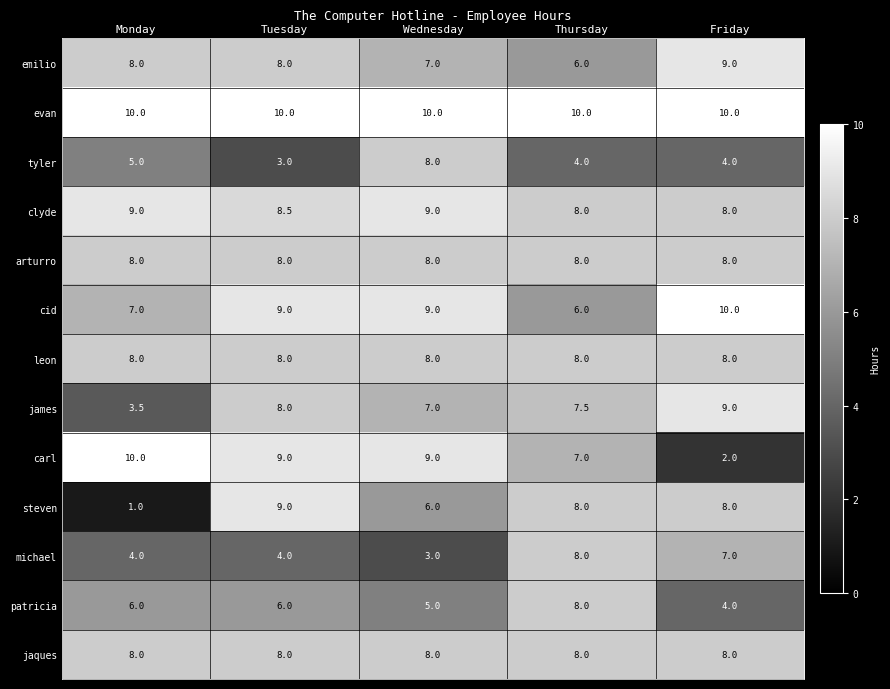

What value does the evan series have at Wednesday?

10.0